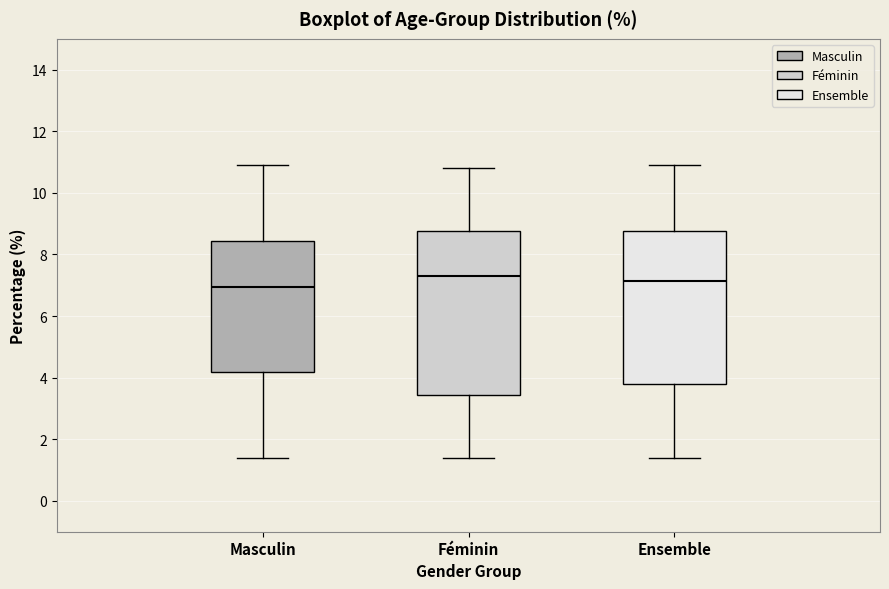

Which box's median line is the lowest?

Masculin